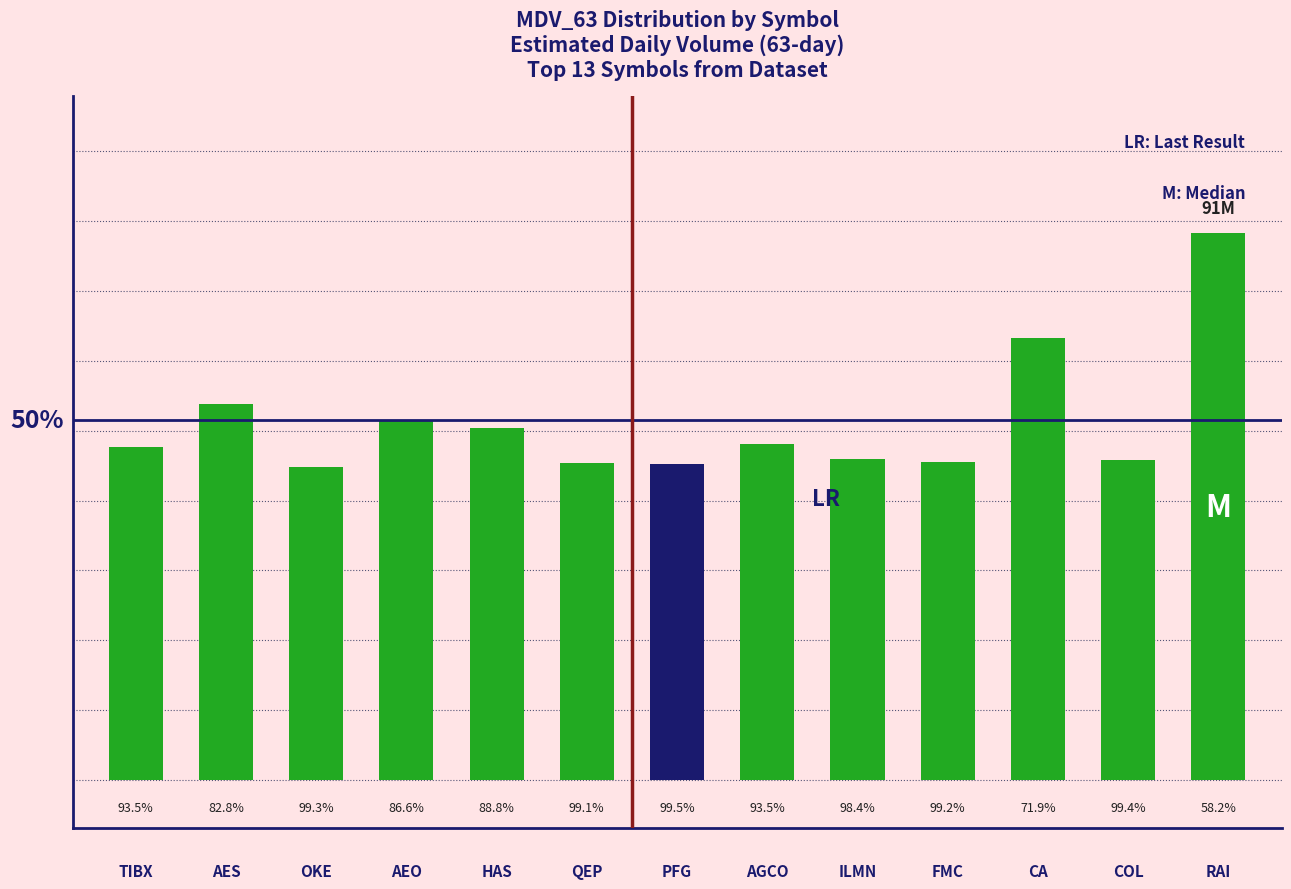

Between ILMN and TIBX, which is larger?

TIBX